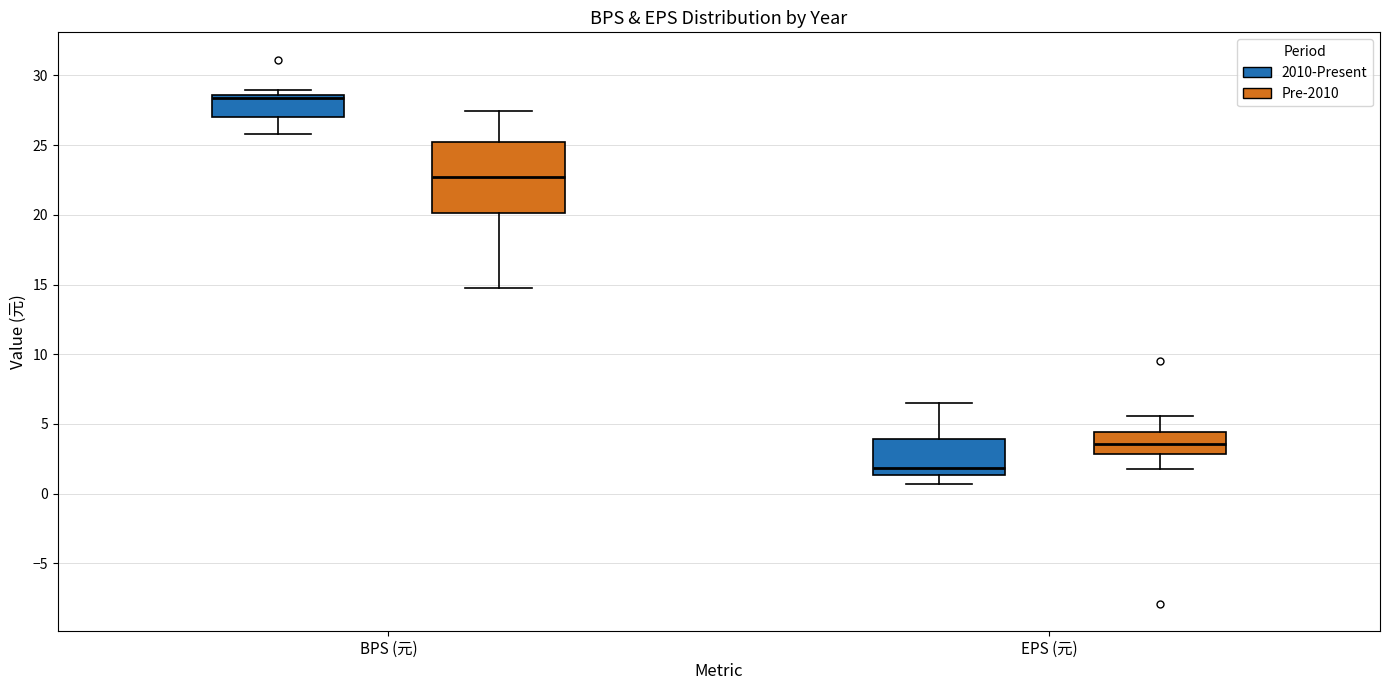

Where is the lower edge of the box for BPS (元) (2010-Present) on the y-axis? The values are not printed on the chart, so give them approximately, as read against the axis.

27.0